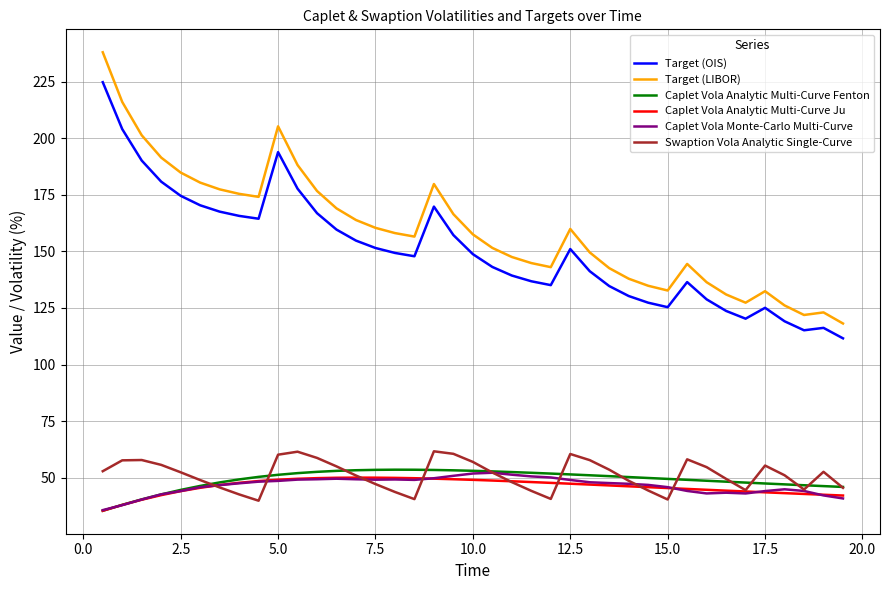

What is the smallest value displayed?

35.3